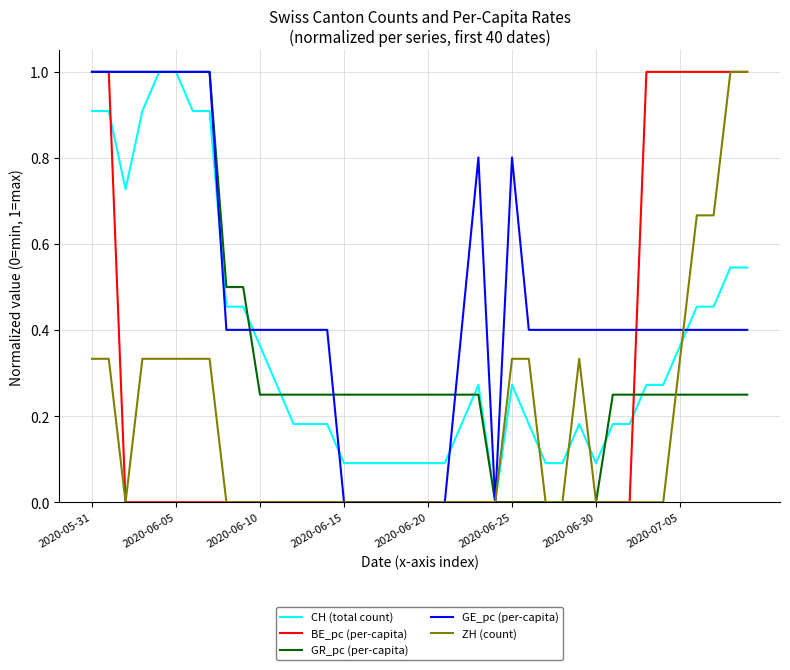

Which series has the largest total across all categories?

GE_pc (per-capita)